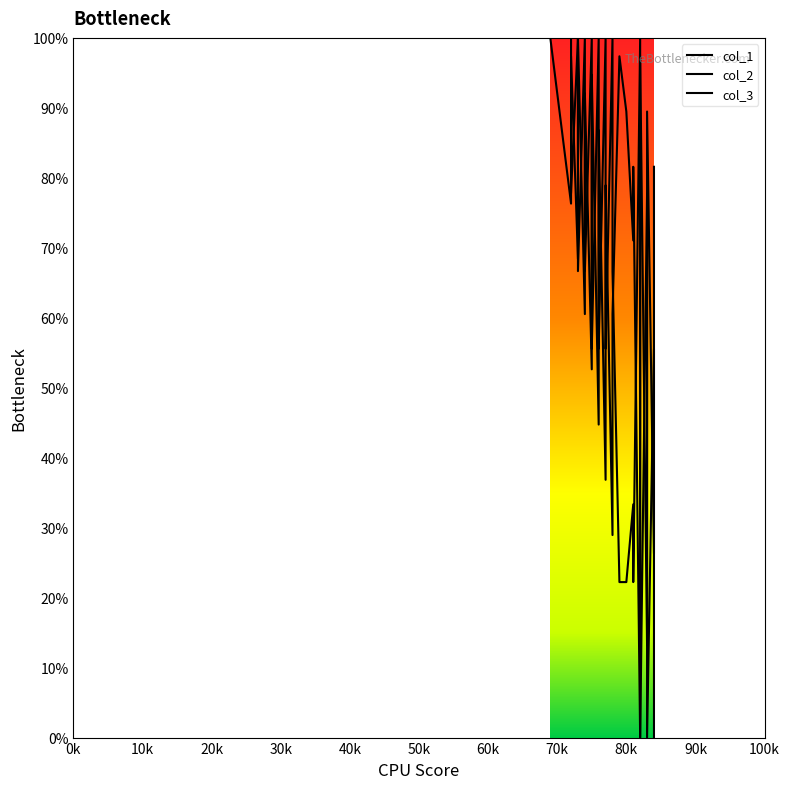

Which series has the largest total across all categories?

col_1